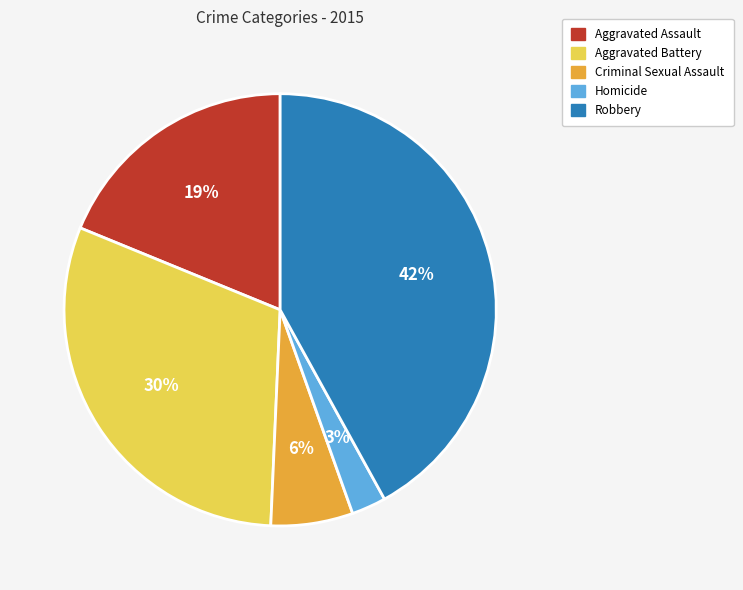

Approximately how many times larger is the value at Criminal Sexual Assault compared to Aggravated Assault?

0.3